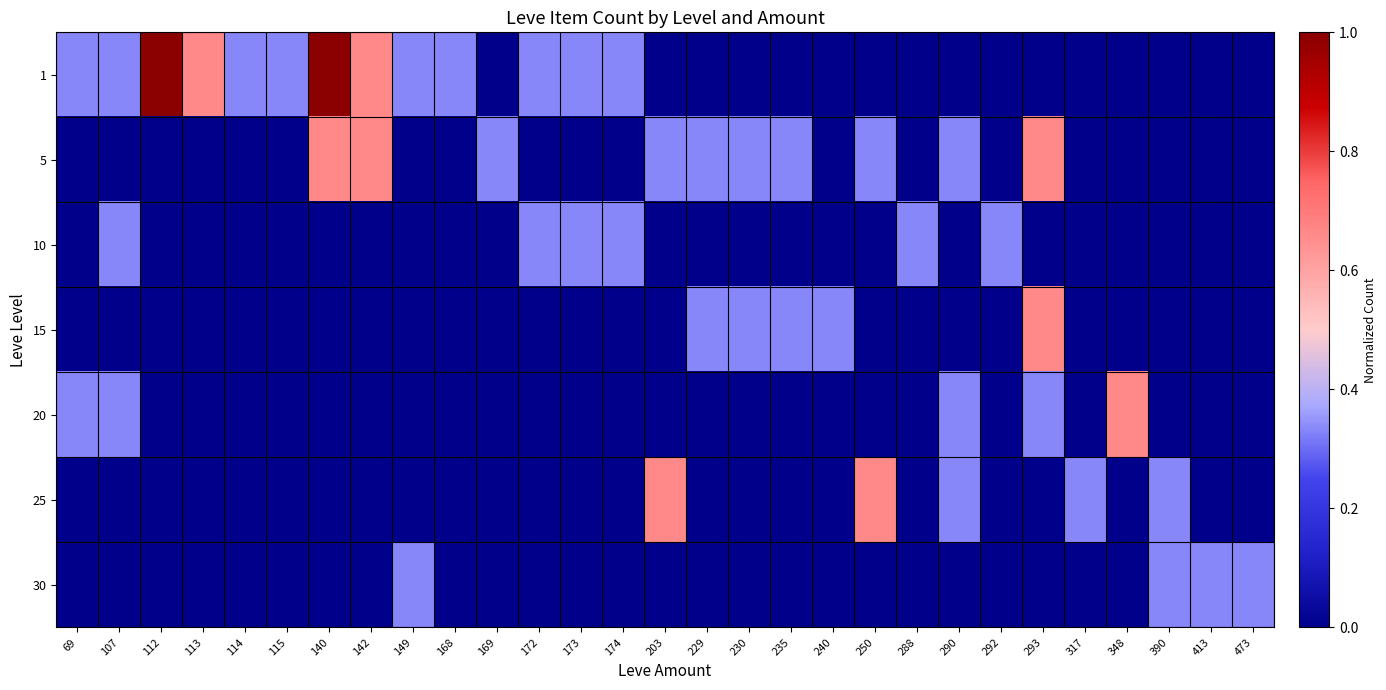

Which series has the largest range (max minus min)?

1